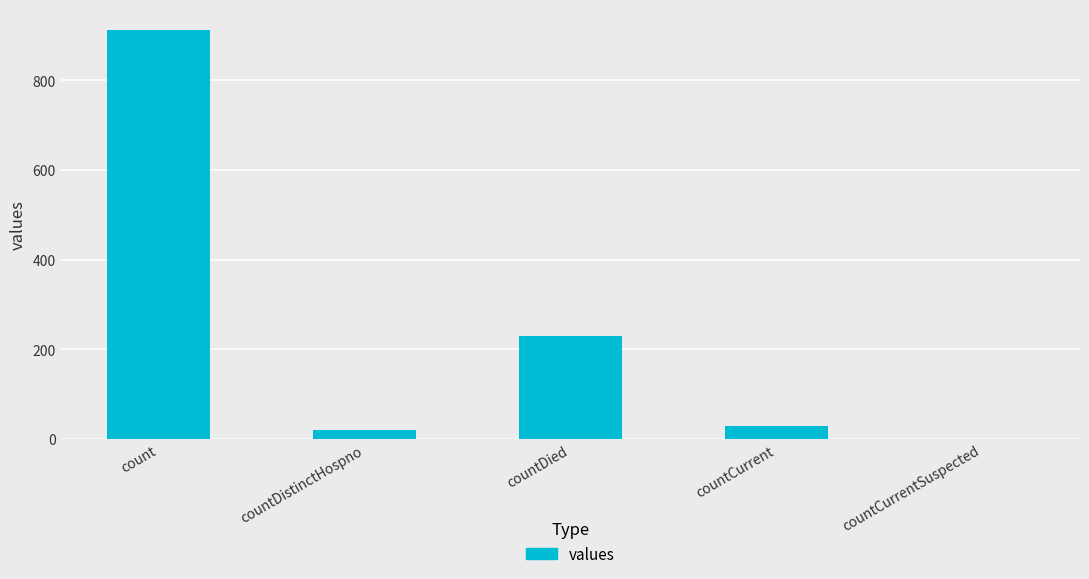

At which label is the value closest to 456?

countDied